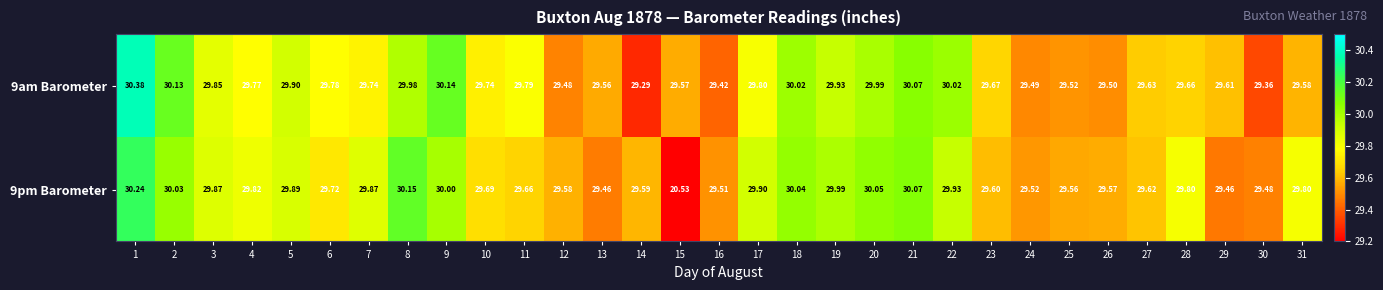

Is the value of 9pm Barometer at 3 greater than the value of 9am Barometer at 15?

Yes